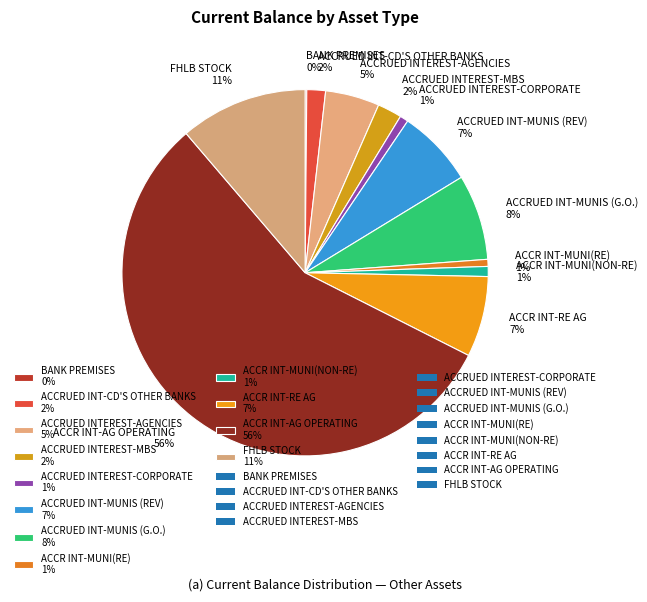

Approximately how many times larger is the value at ACCRUED INT-MUNIS (G.O.) 8% compared to ACCRUED INTEREST-AGENCIES 5%?

1.6